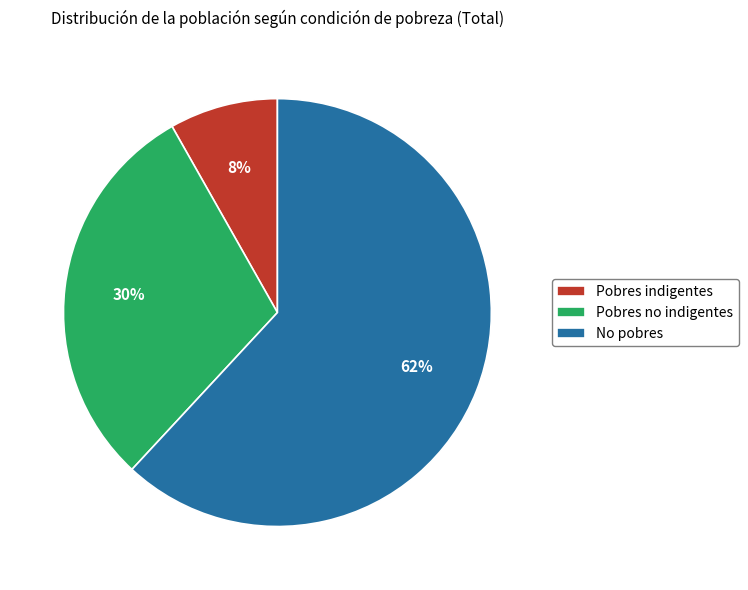

Between Pobres no indigentes and No pobres, which is larger?

No pobres